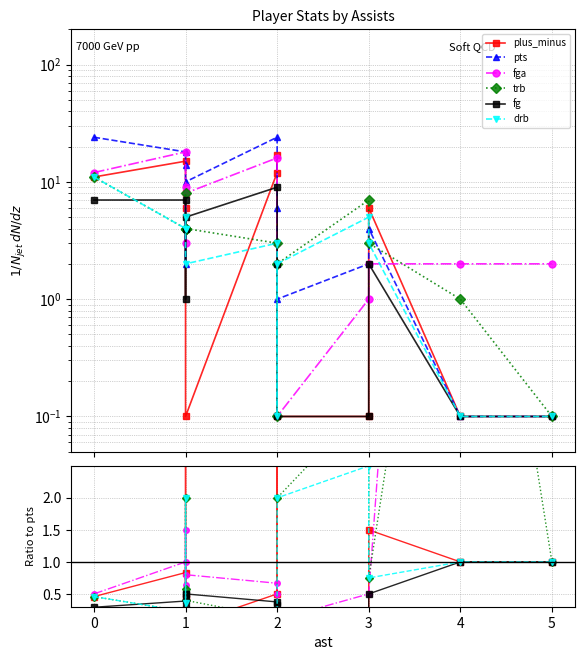

At which category does fga reach its first local valley?

1